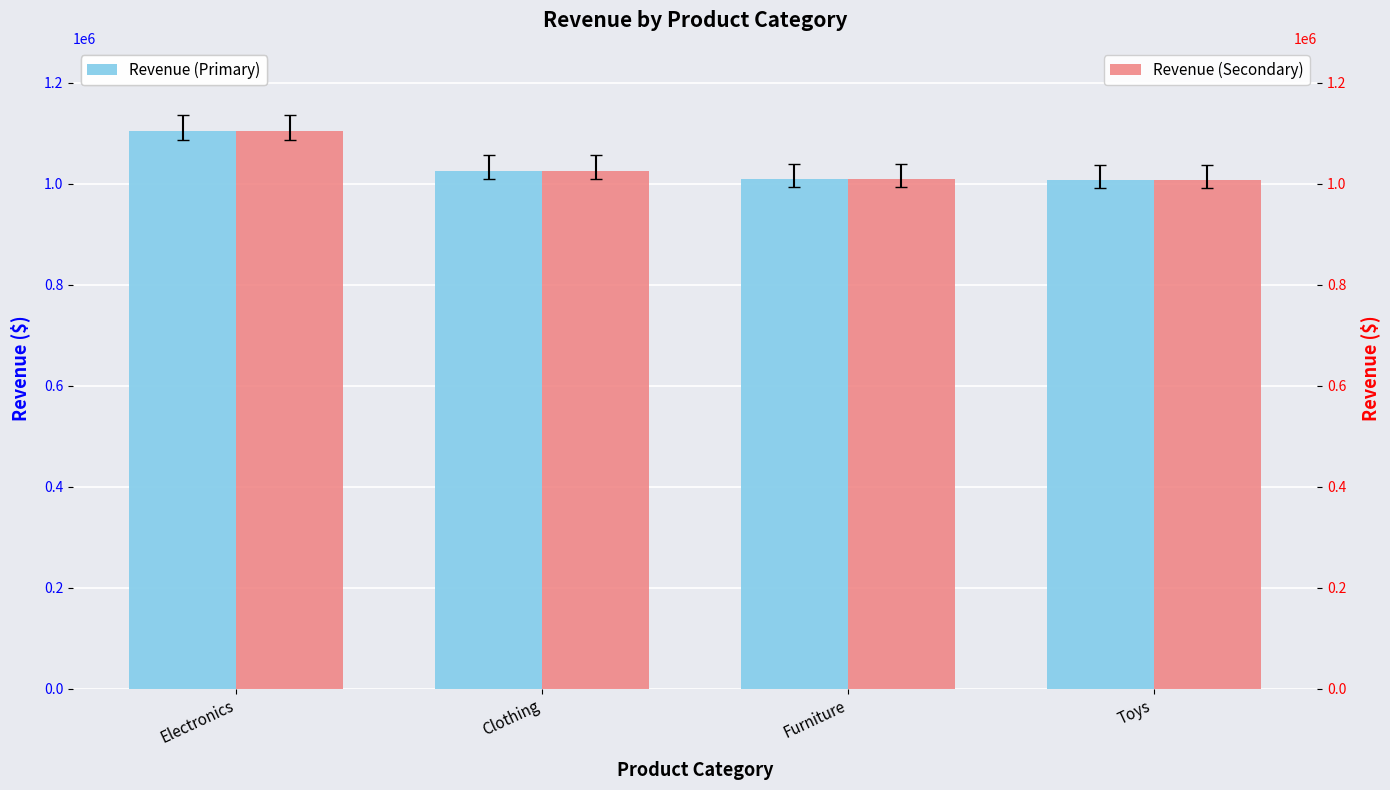

What is the difference between the second highest and second lowest values in the Revenue (Primary) series?

16166.6